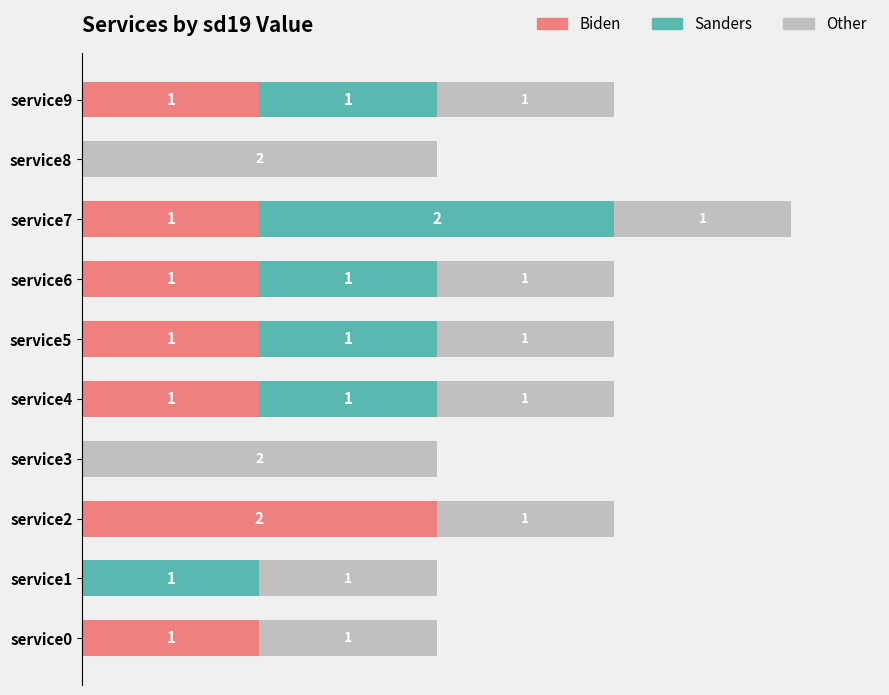

Which category has the highest value in the Biden series?

service2